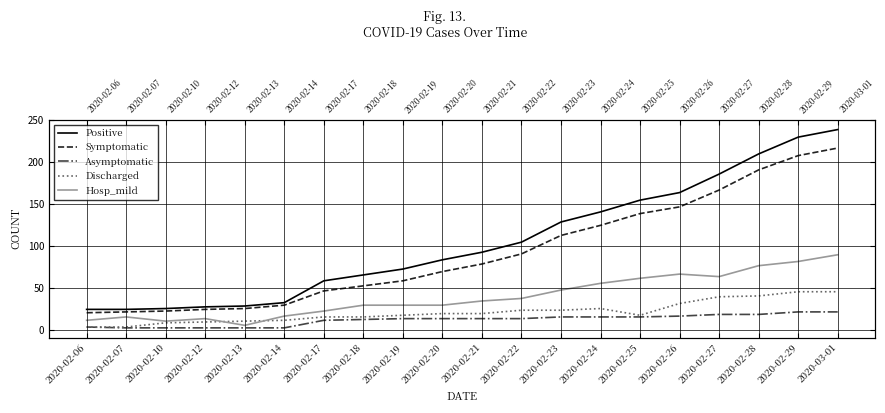

What is the maximum value shown in the chart?

239